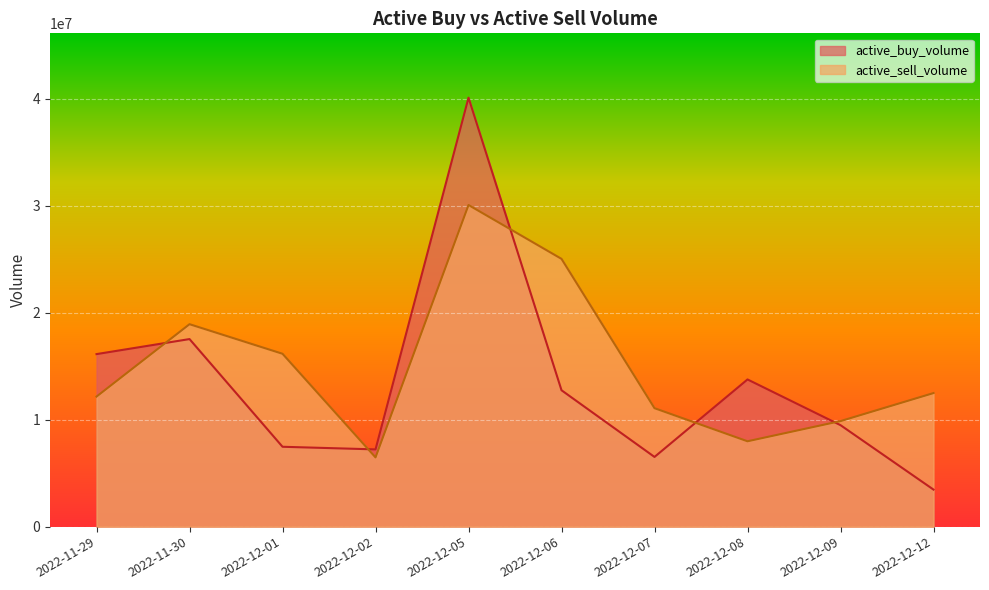

Which series has the widest spread of values?

active_buy_volume